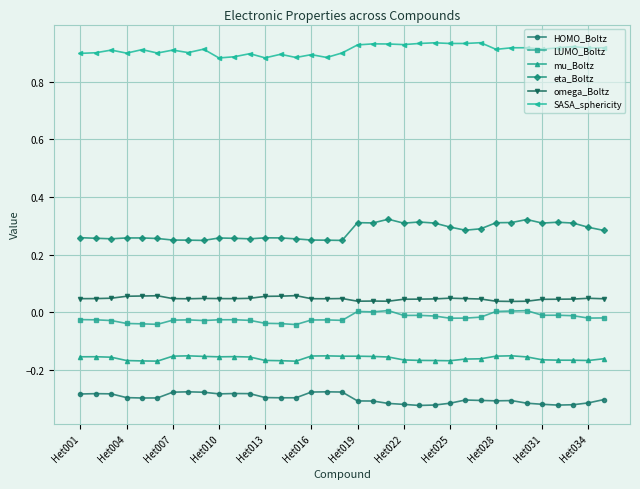

True or false: LUMO_Boltz and eta_Boltz cross at least once.

False